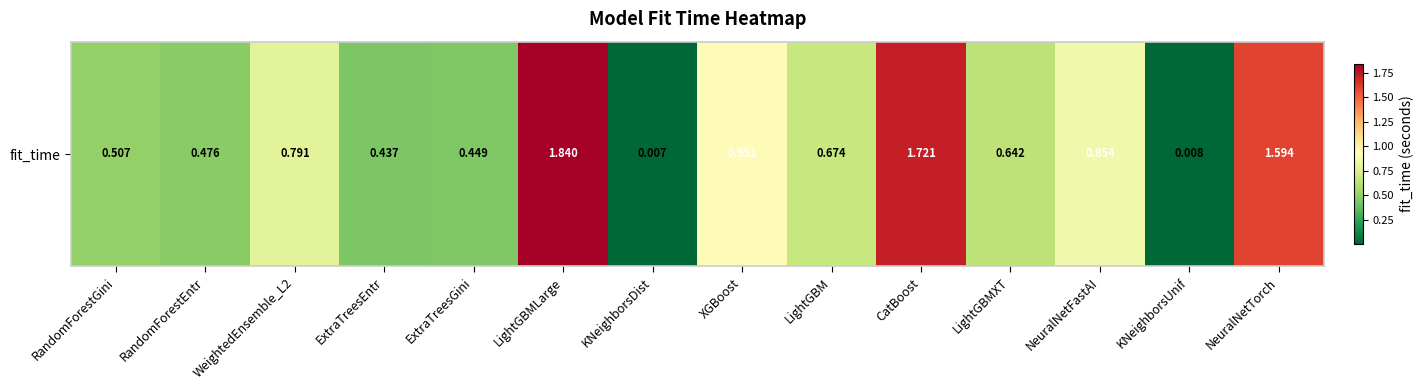

List the labels in order of value, largest first.

LightGBMLarge, CatBoost, NeuralNetTorch, XGBoost, NeuralNetFastAI, WeightedEnsemble_L2, LightGBM, LightGBMXT, RandomForestGini, RandomForestEntr, ExtraTreesGini, ExtraTreesEntr, KNeighborsUnif, KNeighborsDist